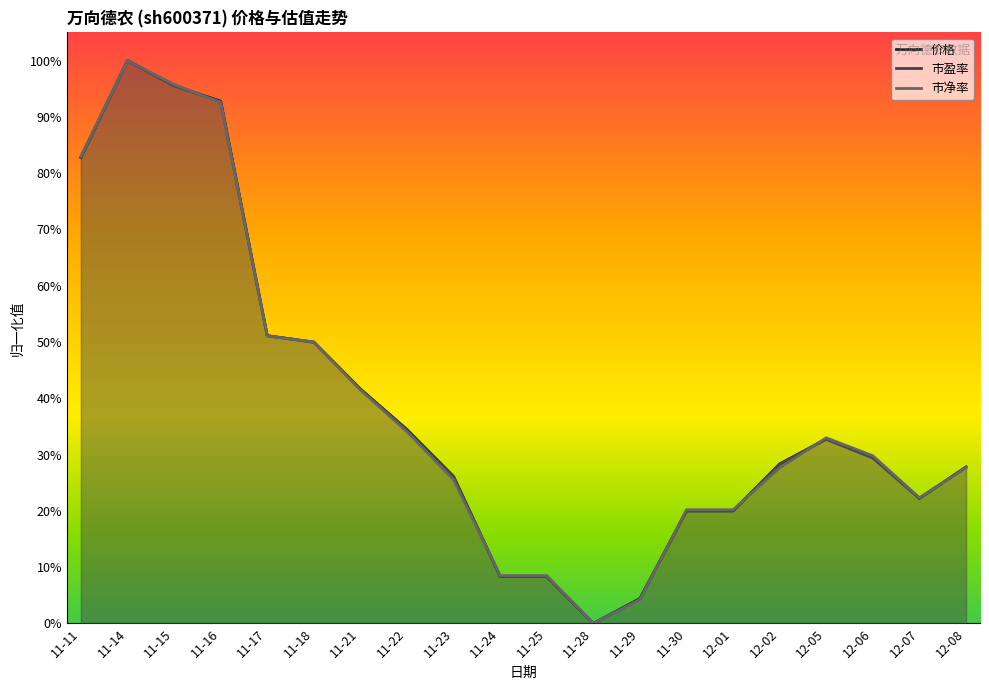

Which category has the highest value across all series?

11-14